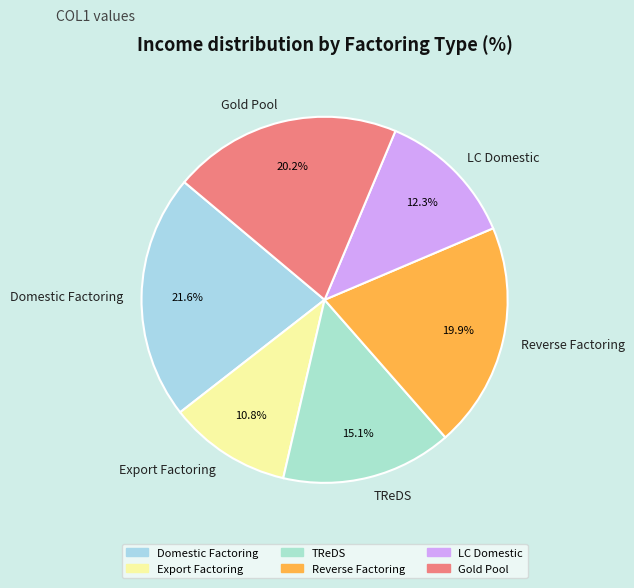

What percentage is NOT represented by Domestic Factoring?

78.4%